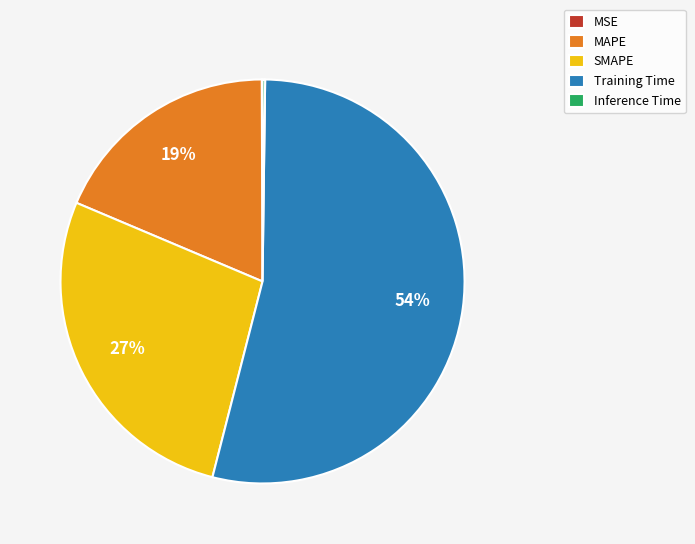

Which category has the biggest portion of the pie?

Training Time